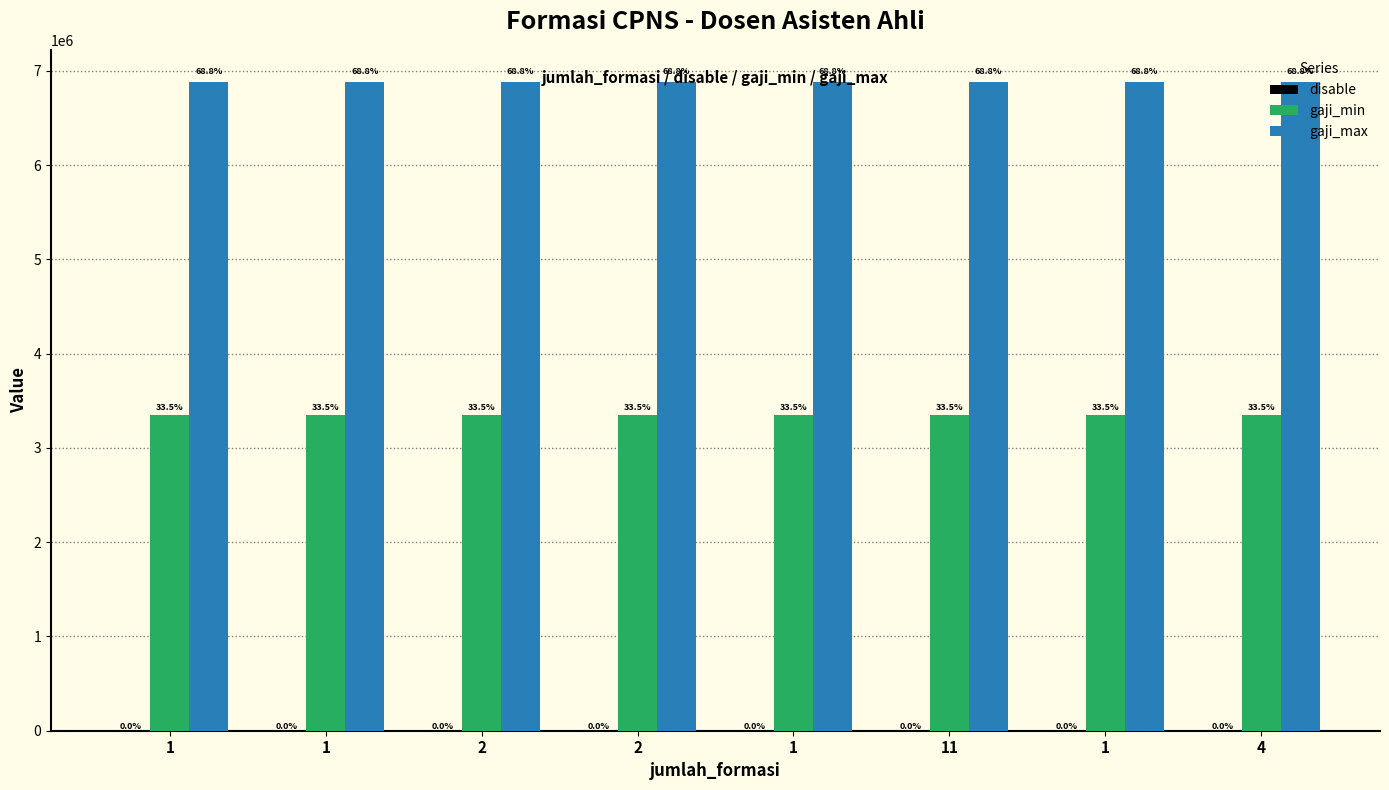

Reading left to right, transcribe all the data shown in this chart.

disable: 1	1	1	1	1	1	1	1
gaji_min: 3351020	3351020	3351020	3351020	3351020	3351020	3351020	3351020
gaji_max: 6878384	6878384	6878384	6878384	6878384	6878384	6878384	6878384